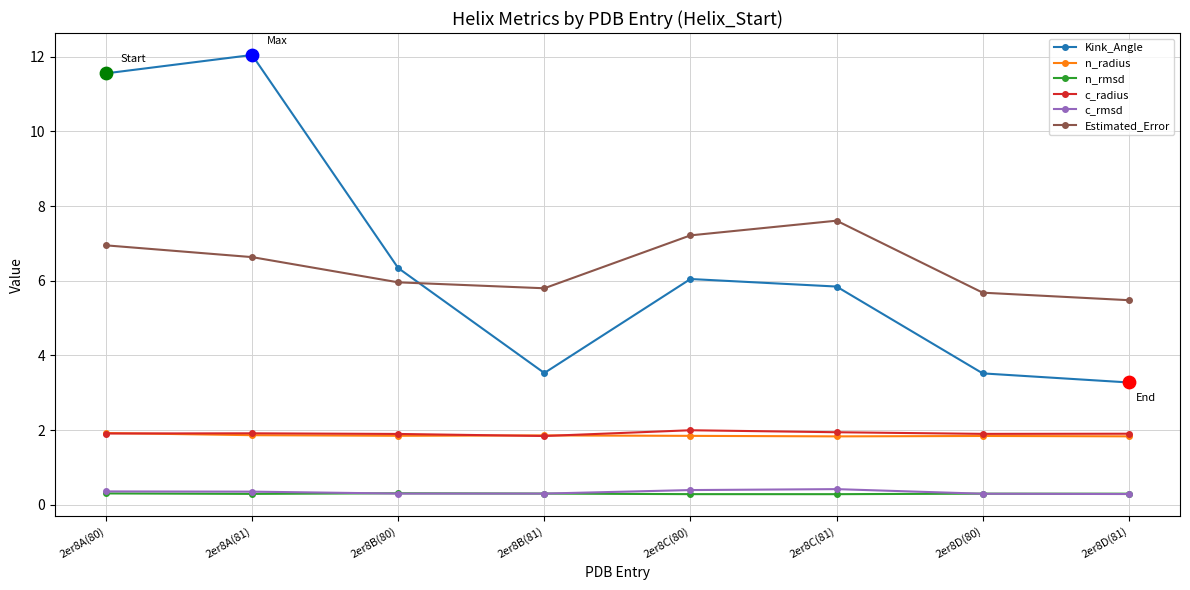

Which series has the widest spread of values?

Kink_Angle